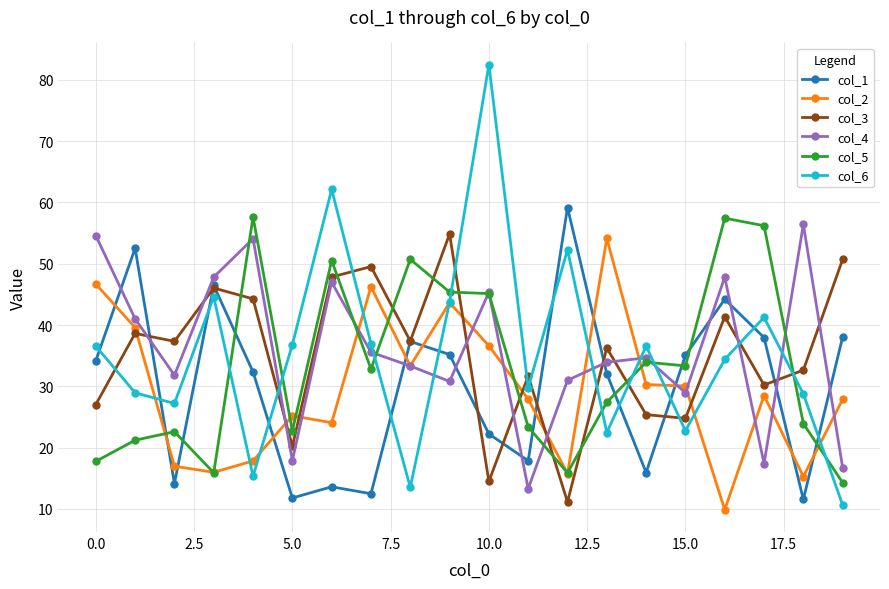

What is the value of the col_5 point at the 12th from the left?

23.4